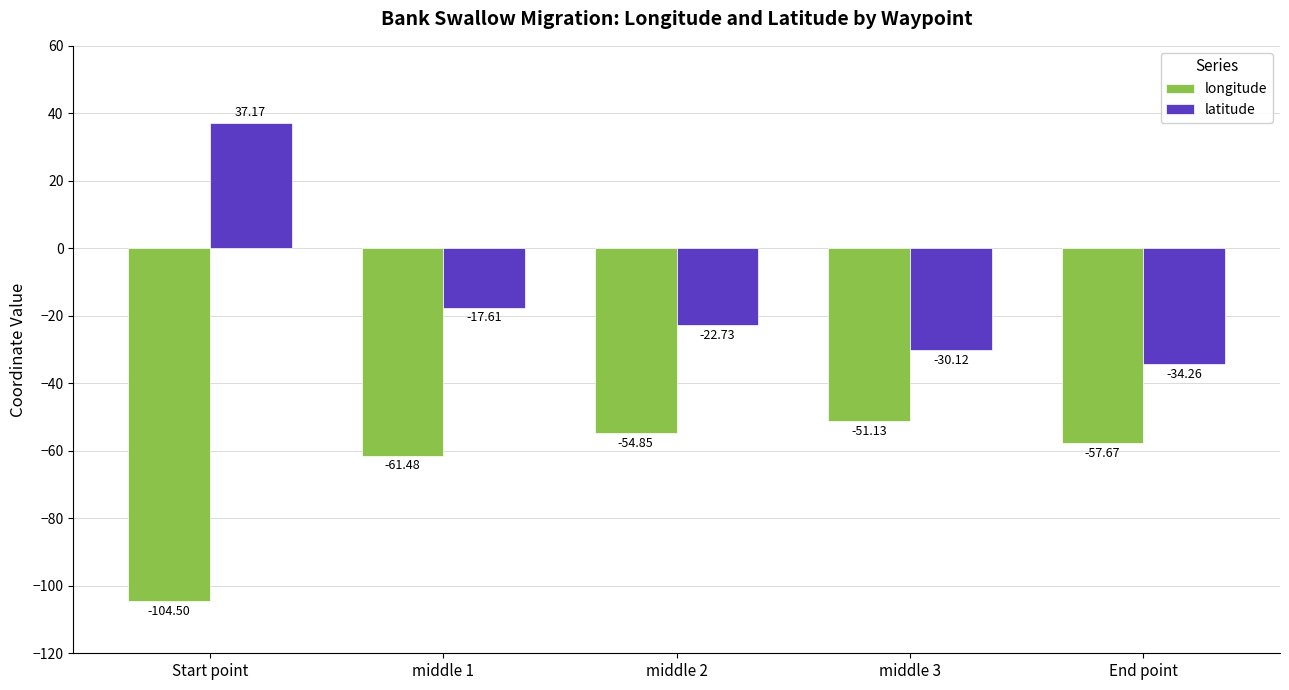

What is the label of the 1st bar from the left?

Start point